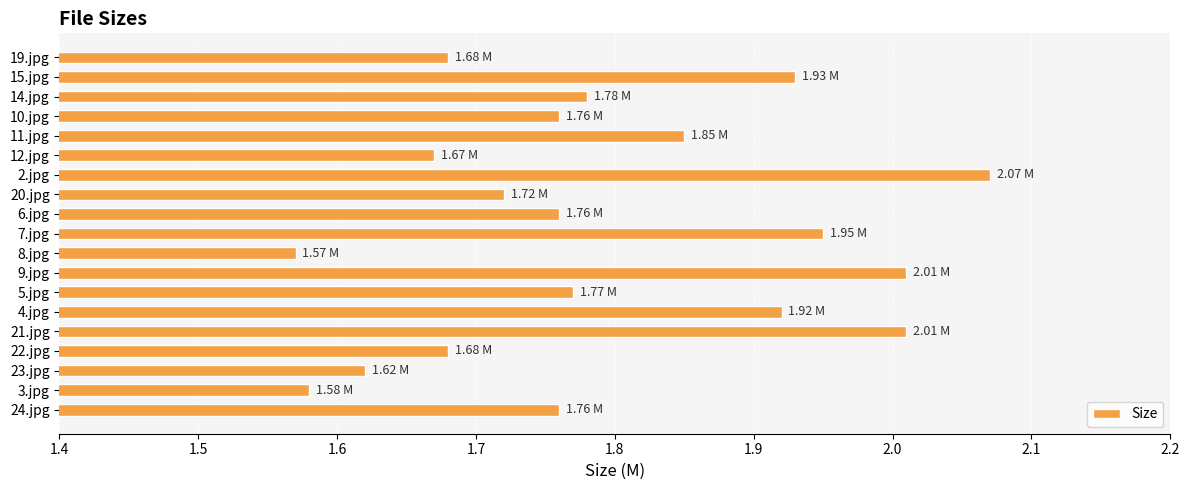

Which label corresponds to the largest value in the chart?

2.jpg